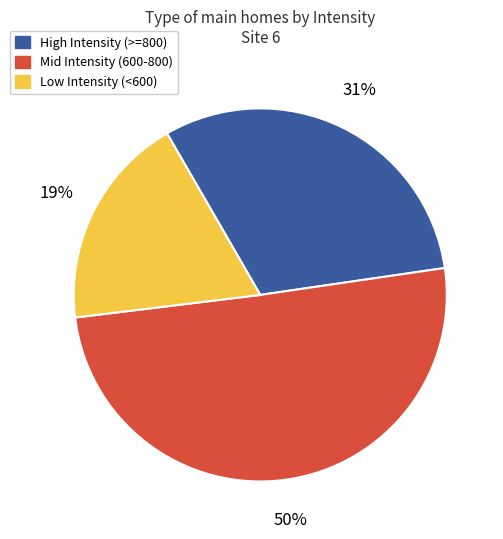

Do Low Intensity (<600) and Mid Intensity (600-800) together represent more than half of the pie?

Yes